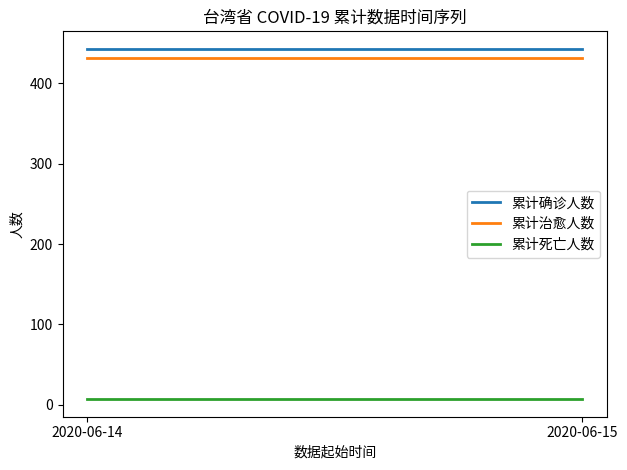

Does the chart display data point markers on the line(s)?

No